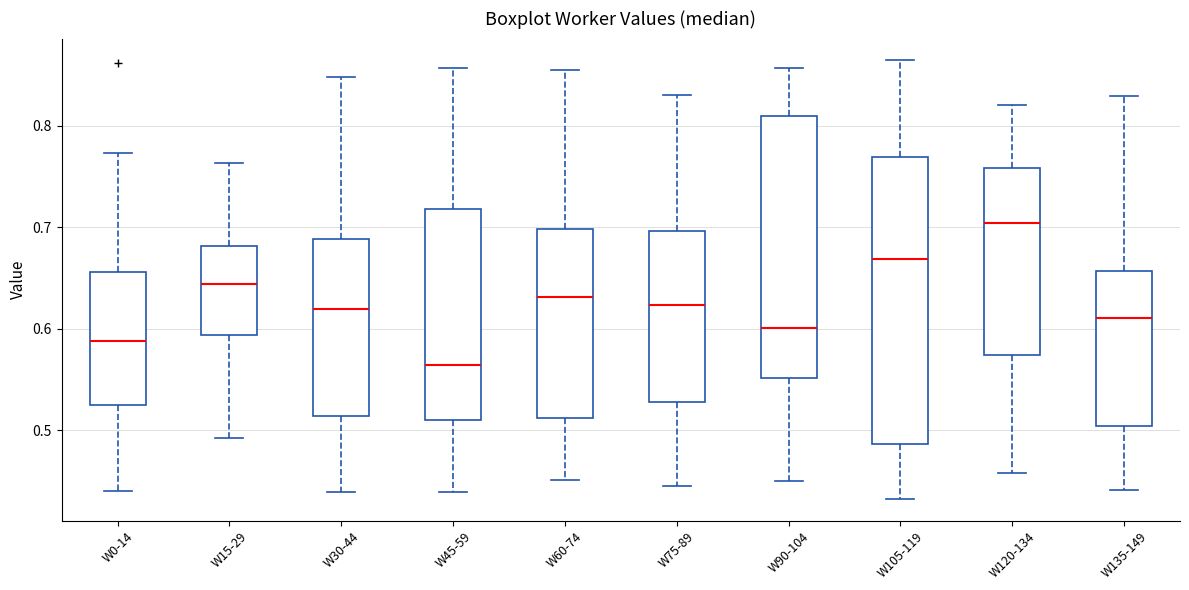

Comparing the boxes themselves (not the whiskers), which one is the tallest?

W105-119